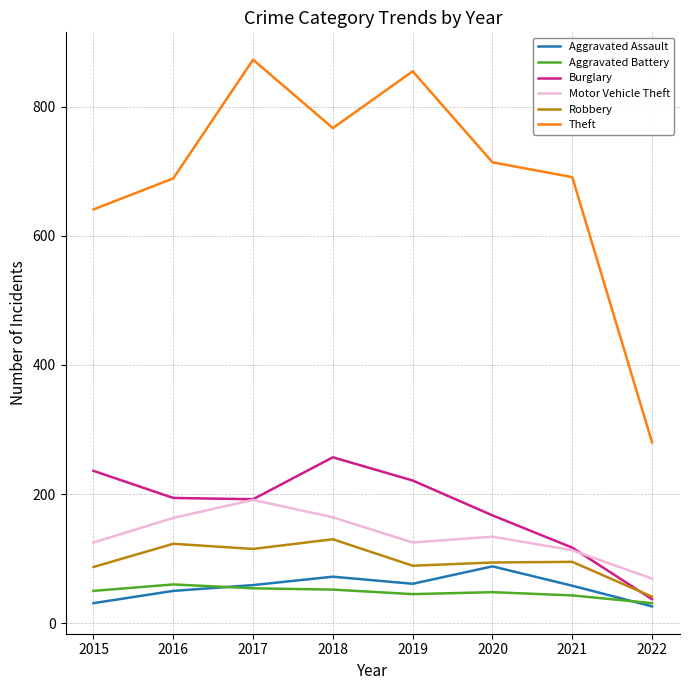

Count the number of data series in this chart.

6